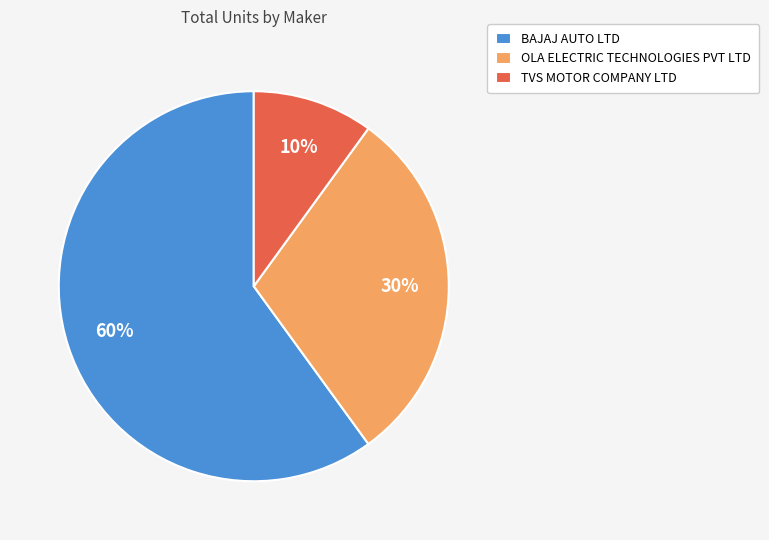

What percentage is the OLA ELECTRIC TECHNOLOGIES PVT LTD slice, to the nearest percent?

30%